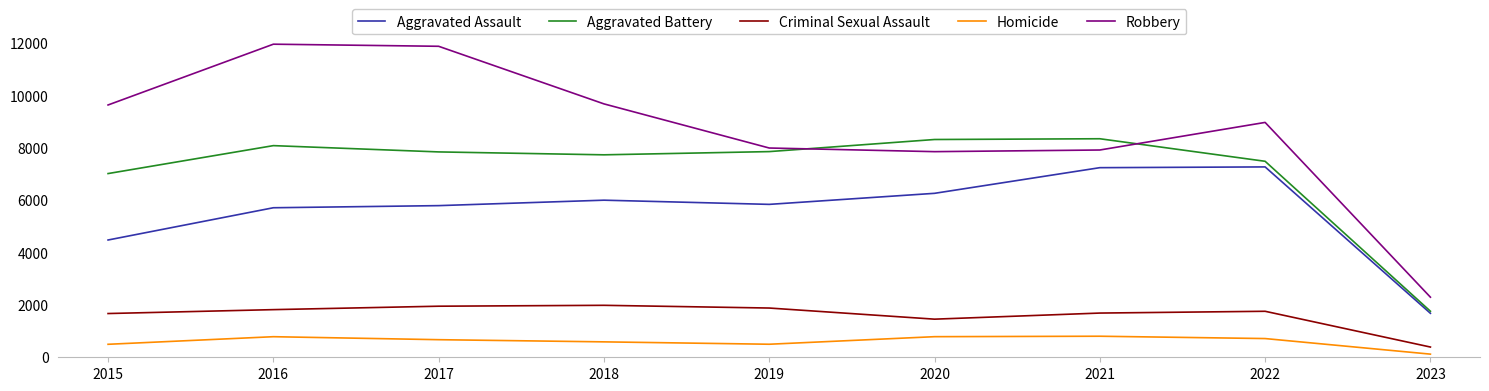

True or false: Robbery has a value of 2296 at 2023.

True